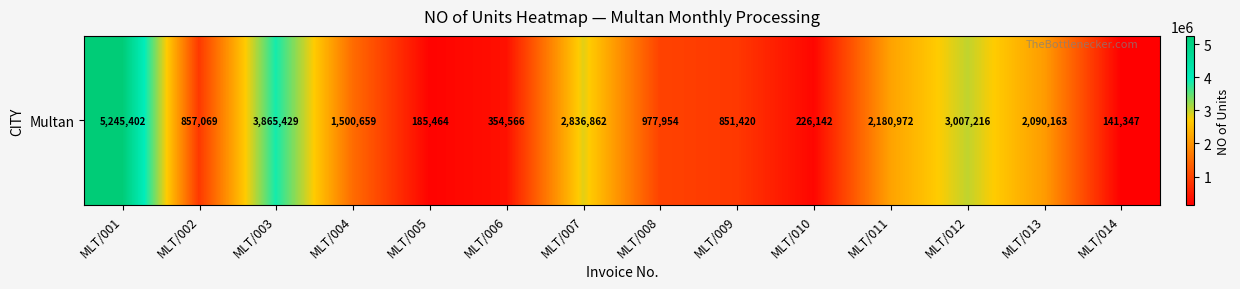

Which label corresponds to the largest value in the chart?

MLT/001